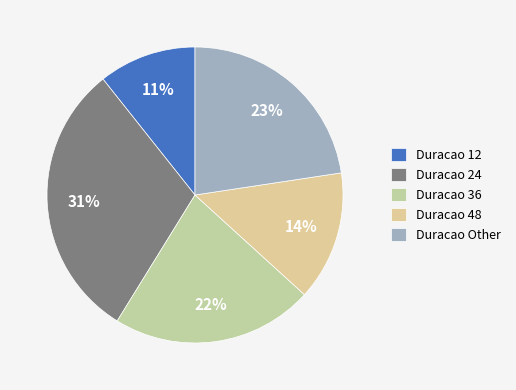

How many slices are in this pie chart?

5